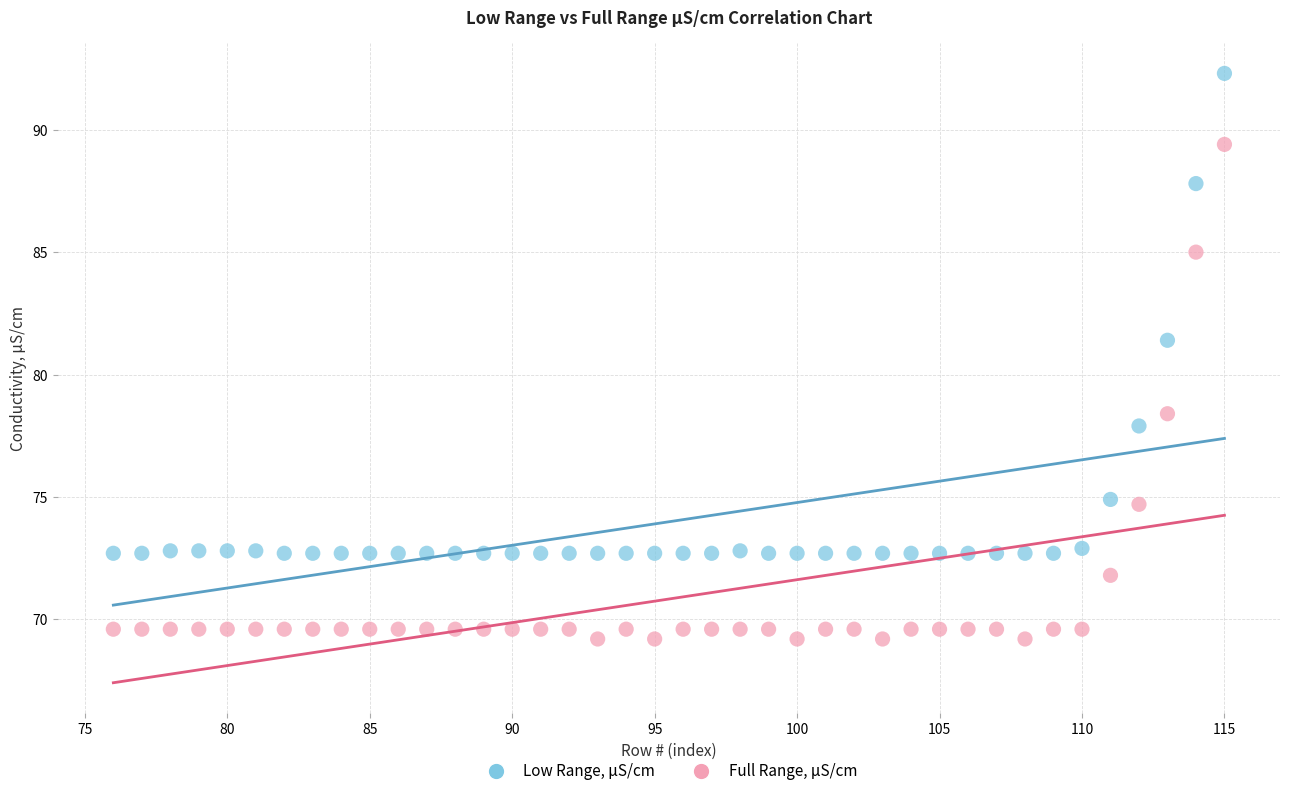

Which series contains the highest Y value?

Low Range, μS/cm